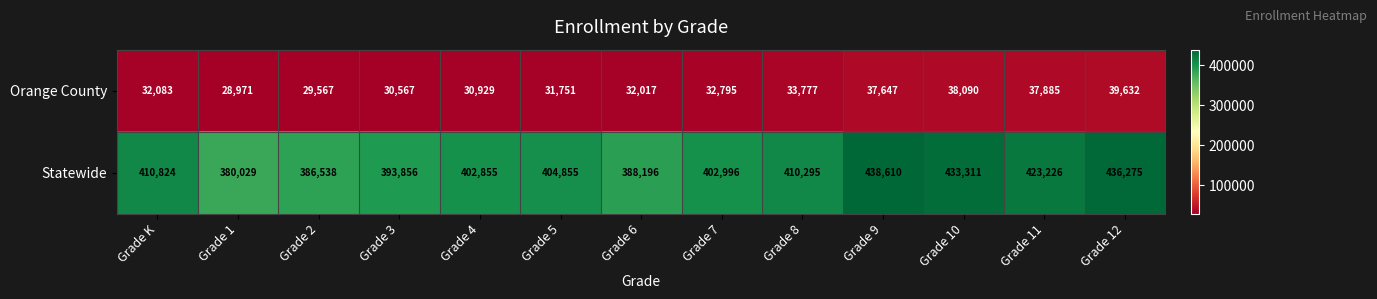

What is the difference between the Statewide values at Grade 3 and Grade K?

16968